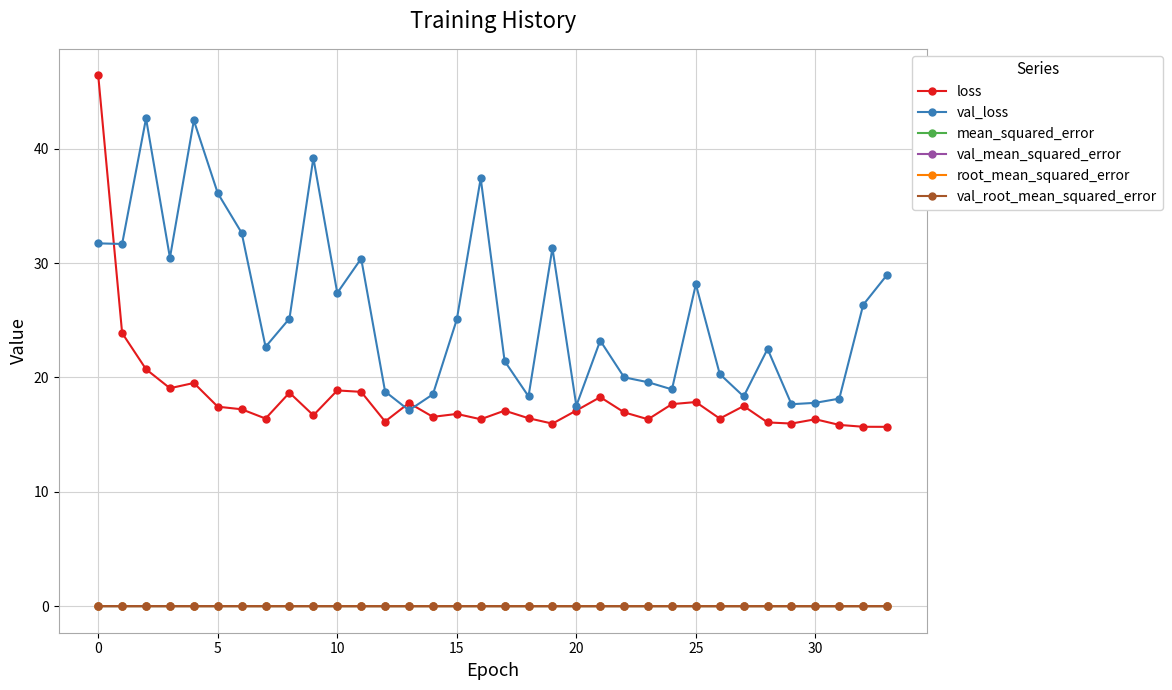

Which series has the widest spread of values?

loss